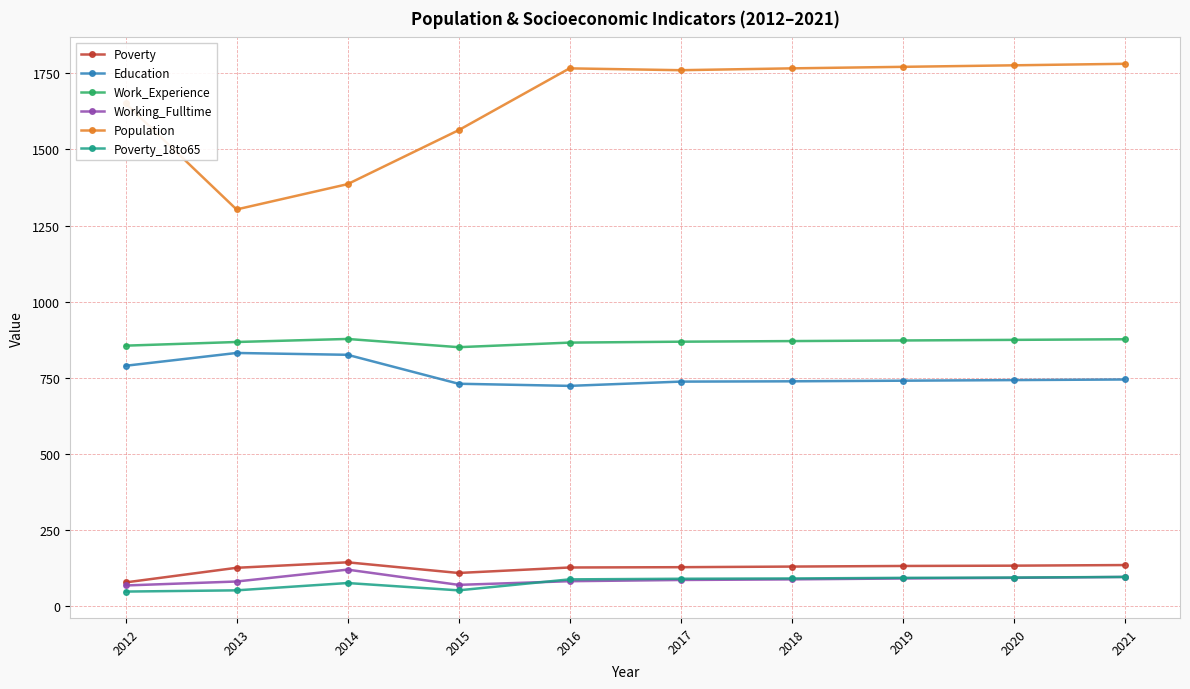

At which category does Poverty reach its first local valley?

2015